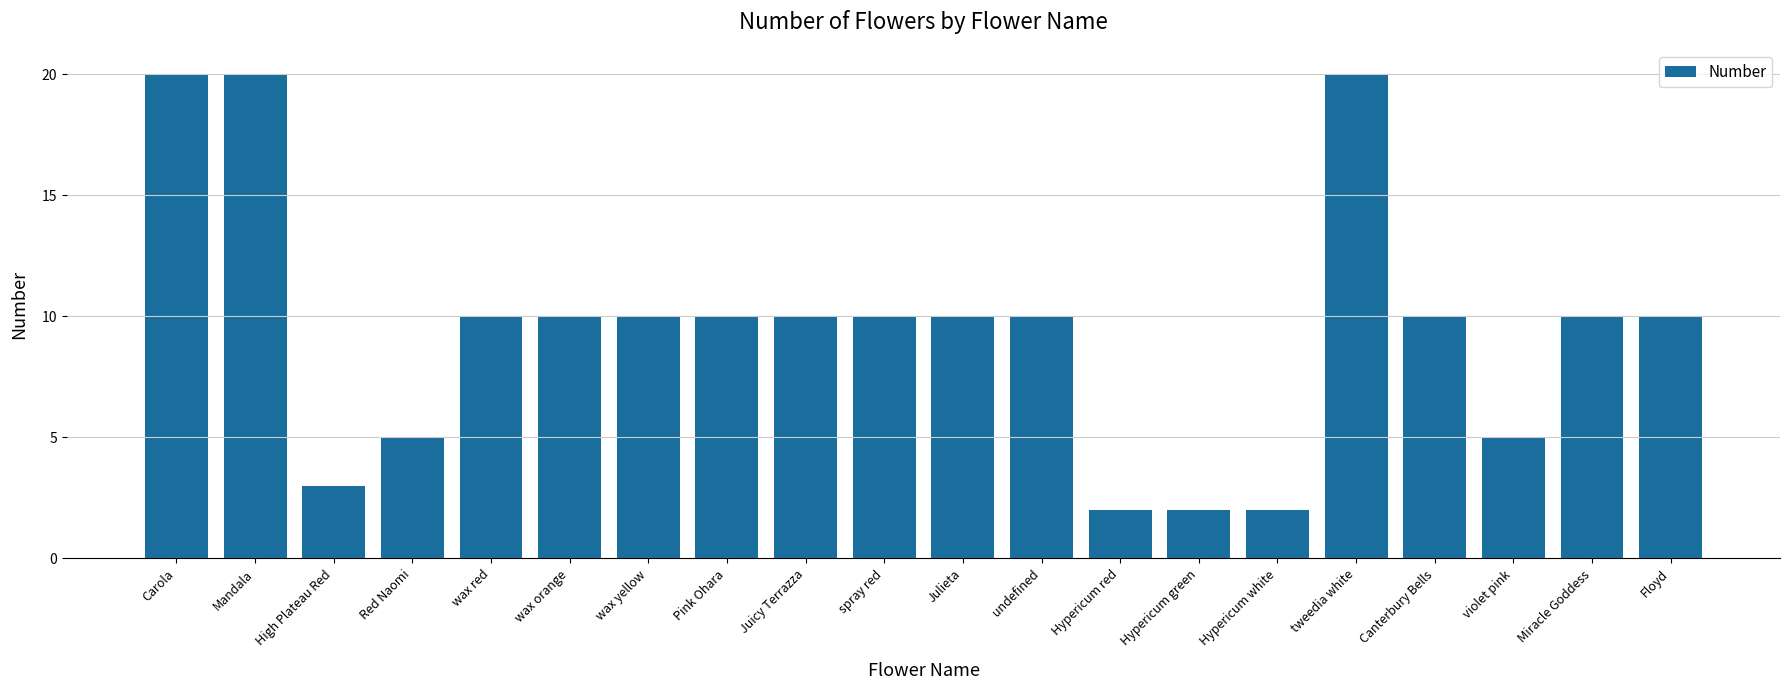

The value at Julieta is 18. True or false?

False